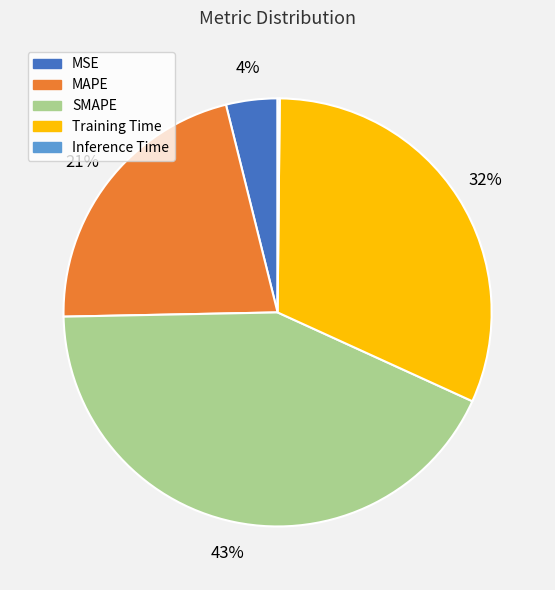

Combined, do SMAPE and Training Time account for over 50%?

Yes